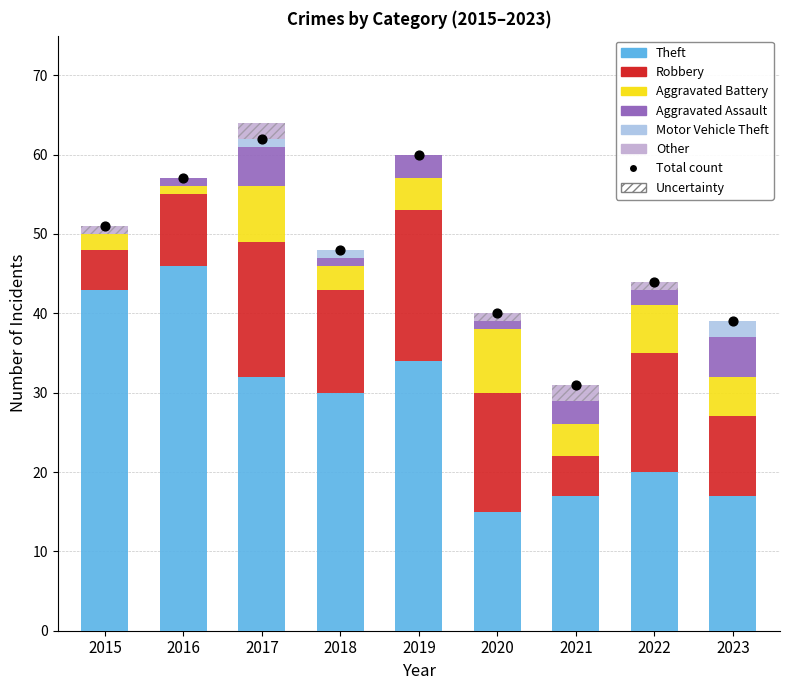

What is the total value across all series at 2016?

57